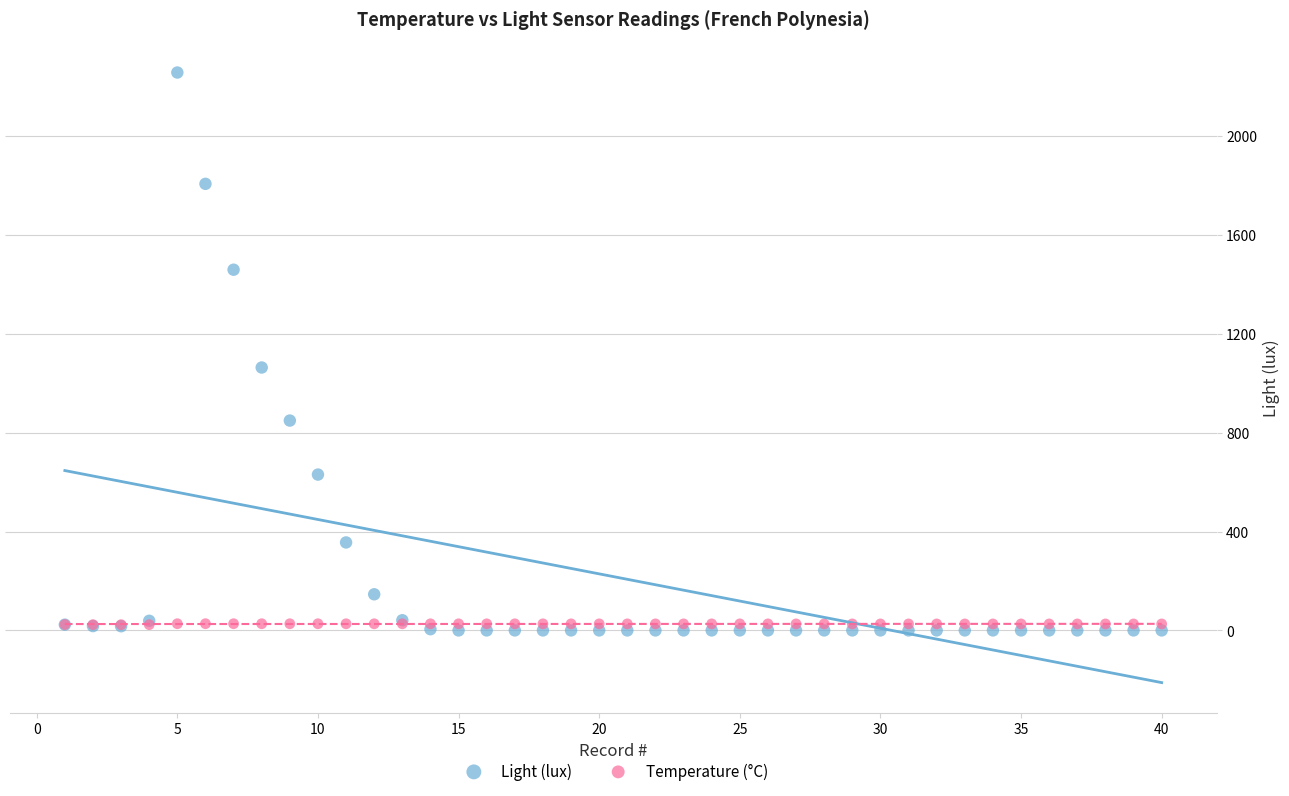

In the Light (lux) series, what Y value is closest to 1128?

1064.0